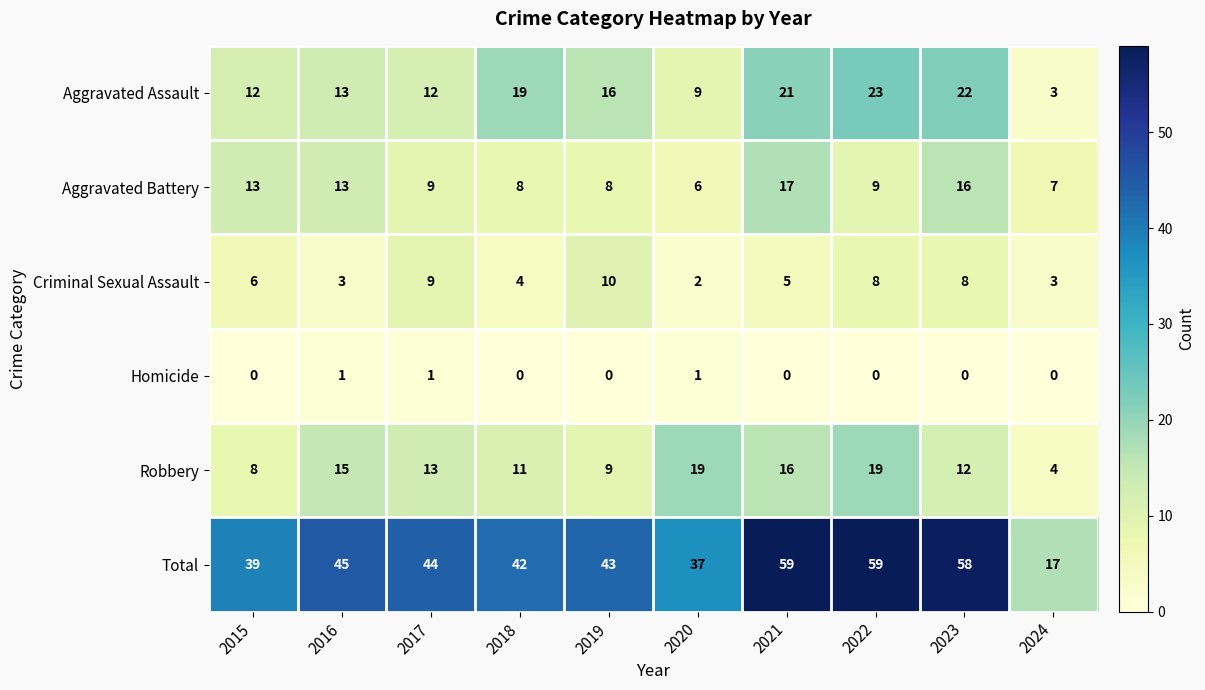

The value of Homicide at 2019 is 0. True or false?

True